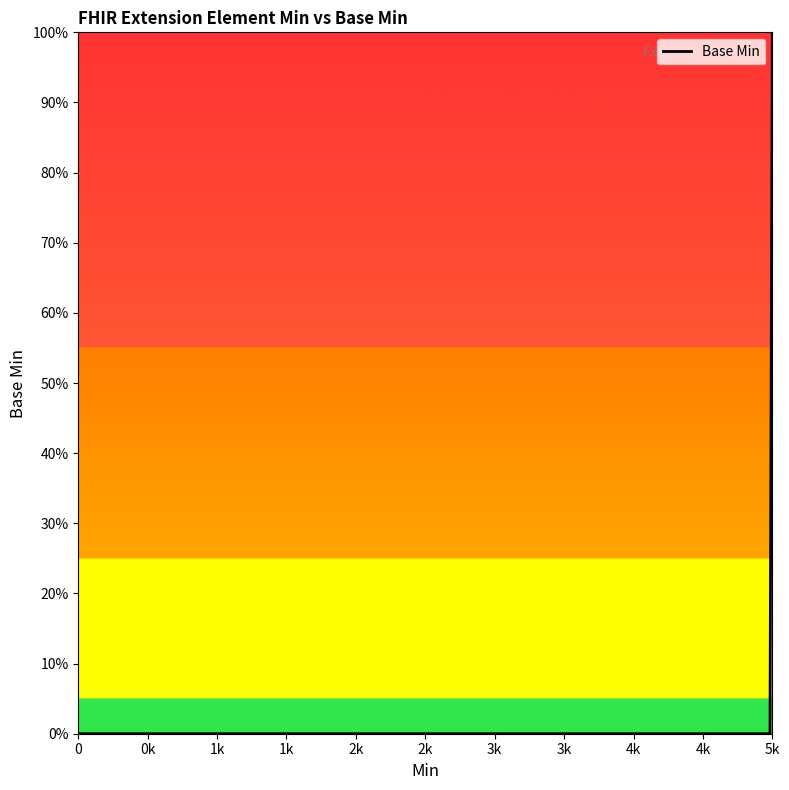

Count the values in the range 0 to 1.

6